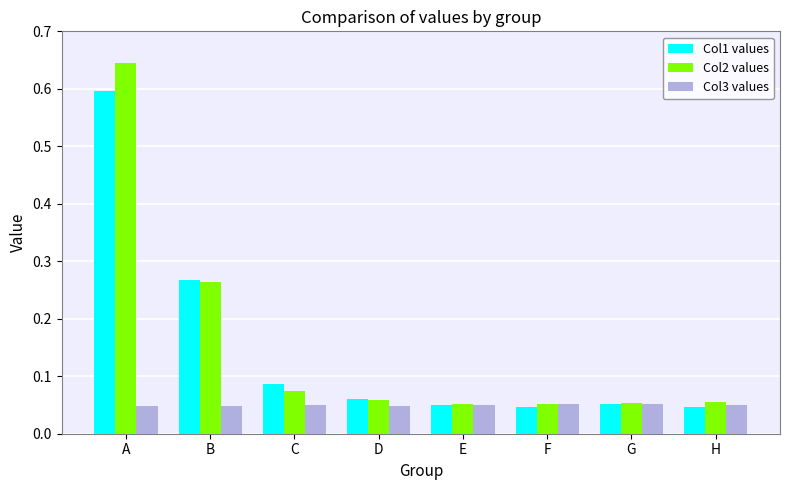

What is the total value across all series at H?

0.2